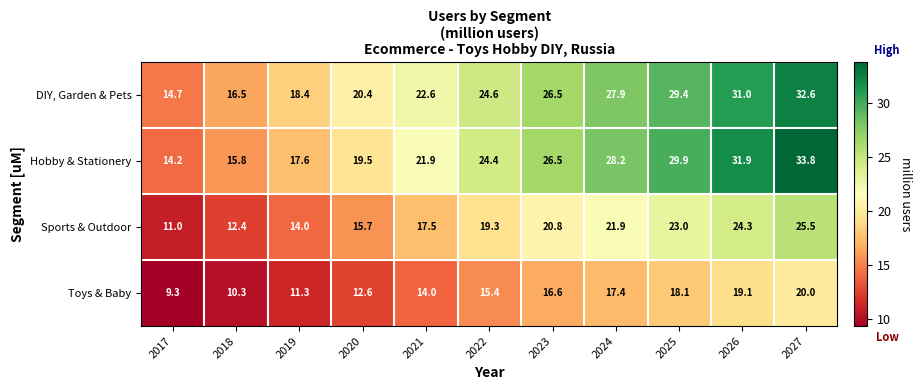

True or false: Toys & Baby has a value of 4.4 at 2024.

False